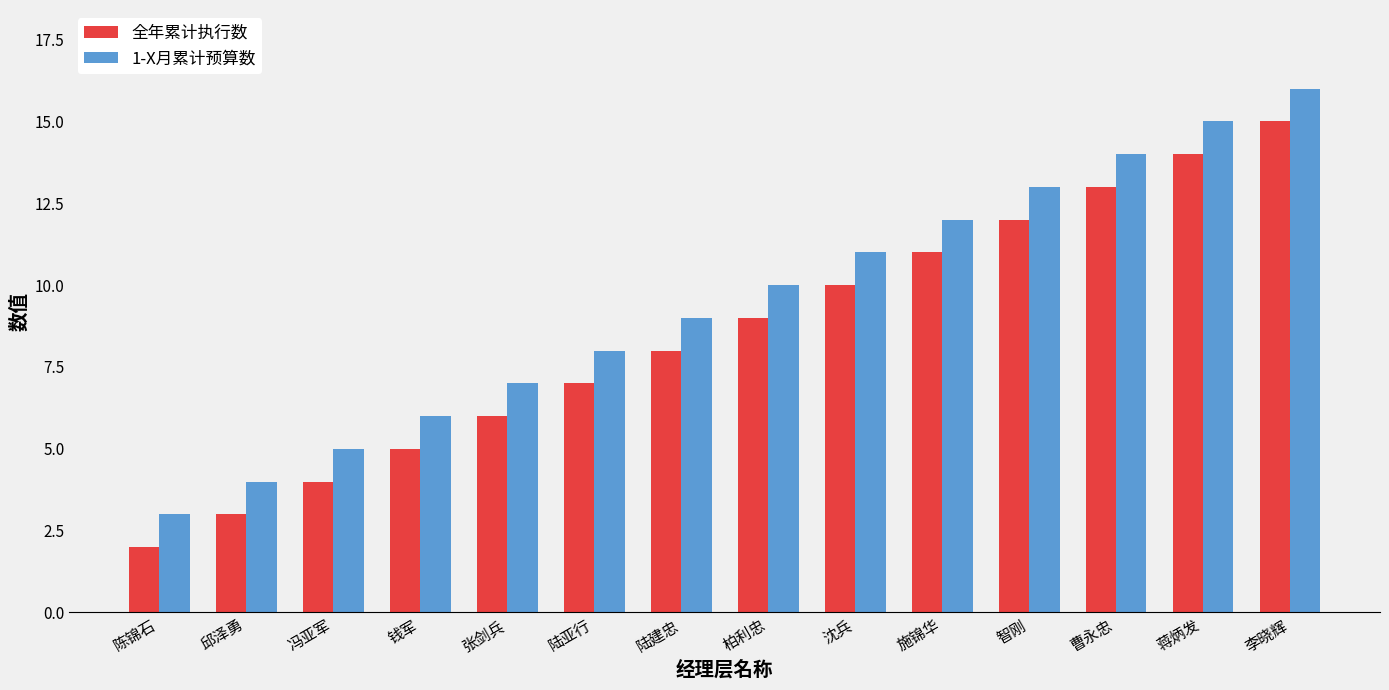

True or false: 全年累计执行数 has a value of 13 at 曹永忠.

True